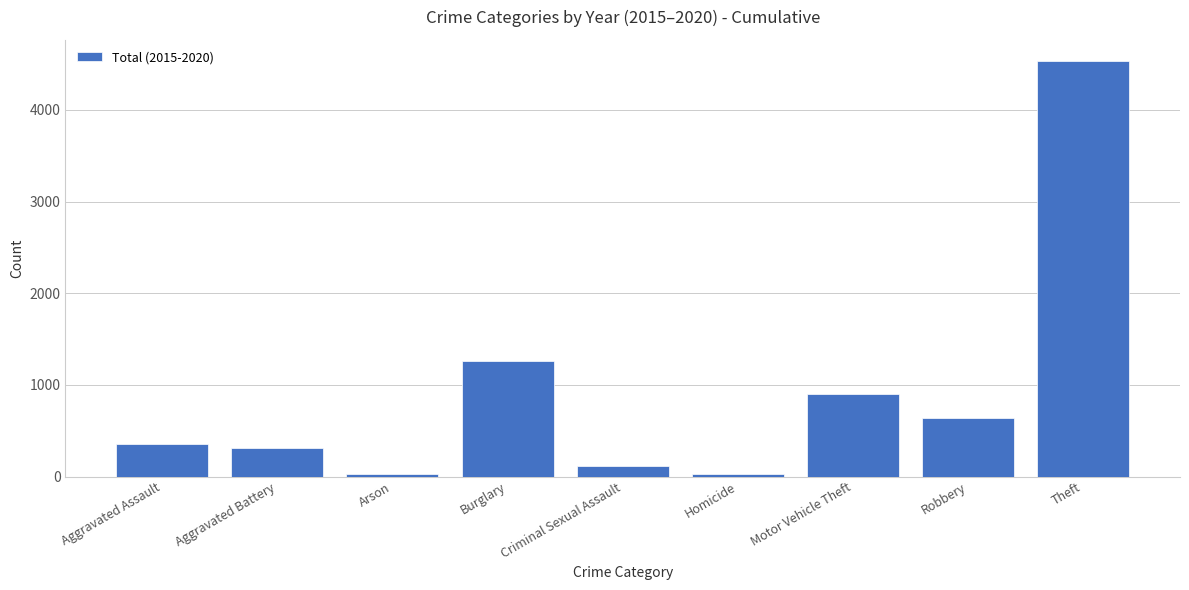

What is the minimum value shown in the chart?

22